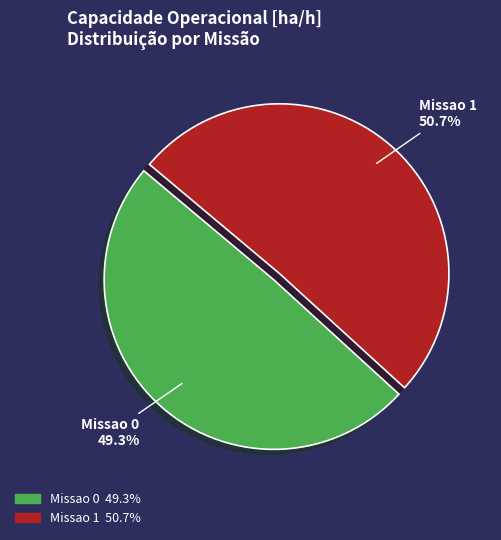

True or false: Missao 0 accounts for 49% of the total.

True